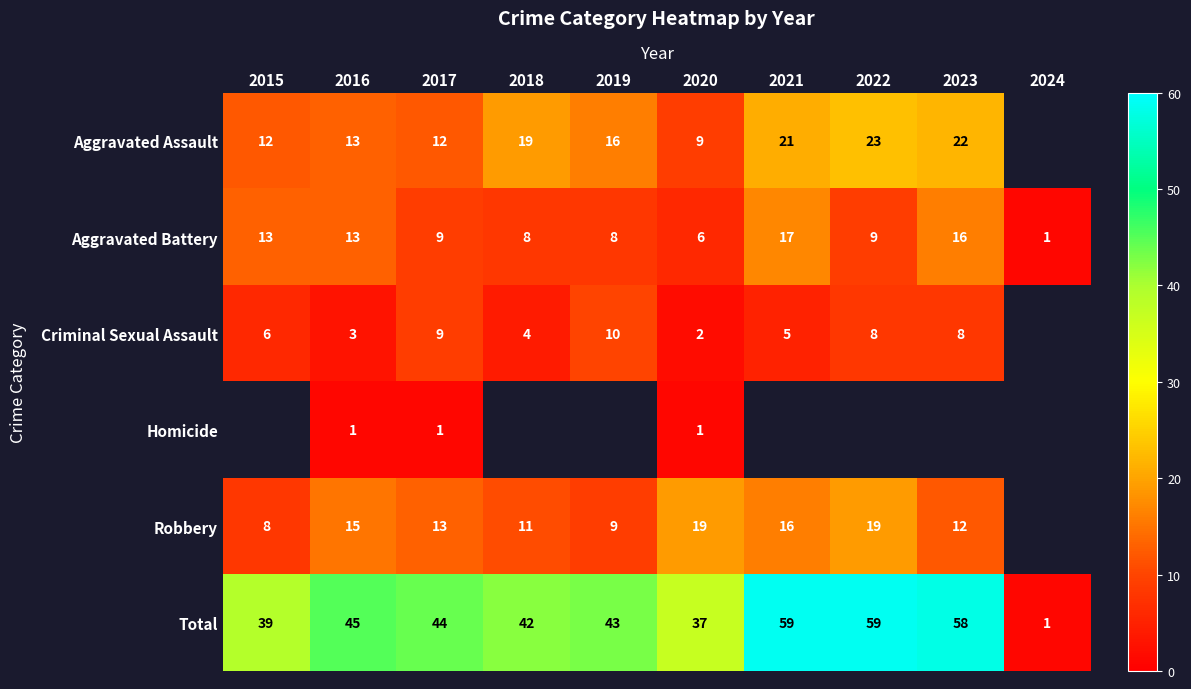

What is the average value of the Aggravated Battery series?

10